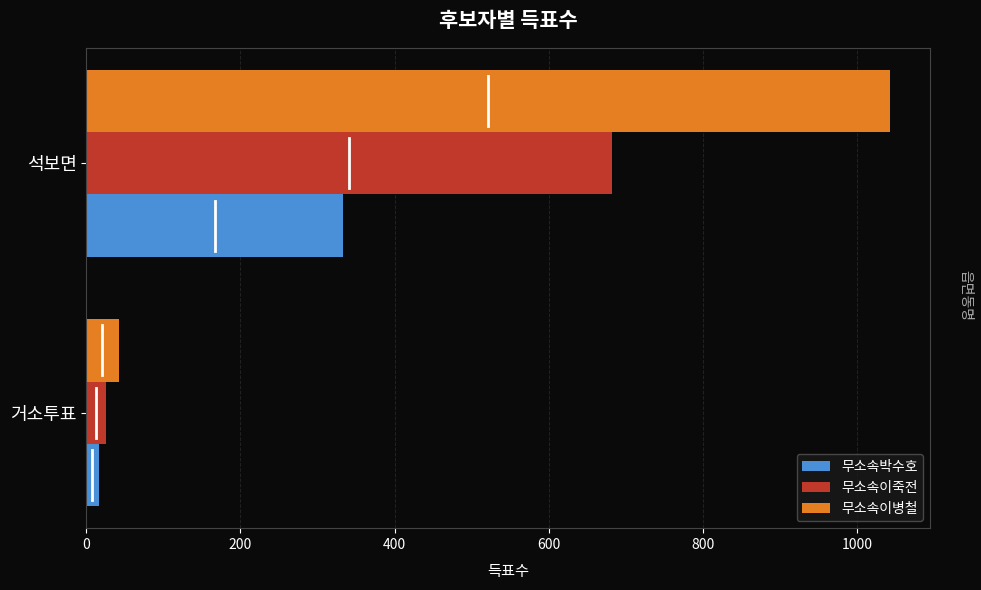

At which label is 무소속이죽전 closest to 354?

거소투표